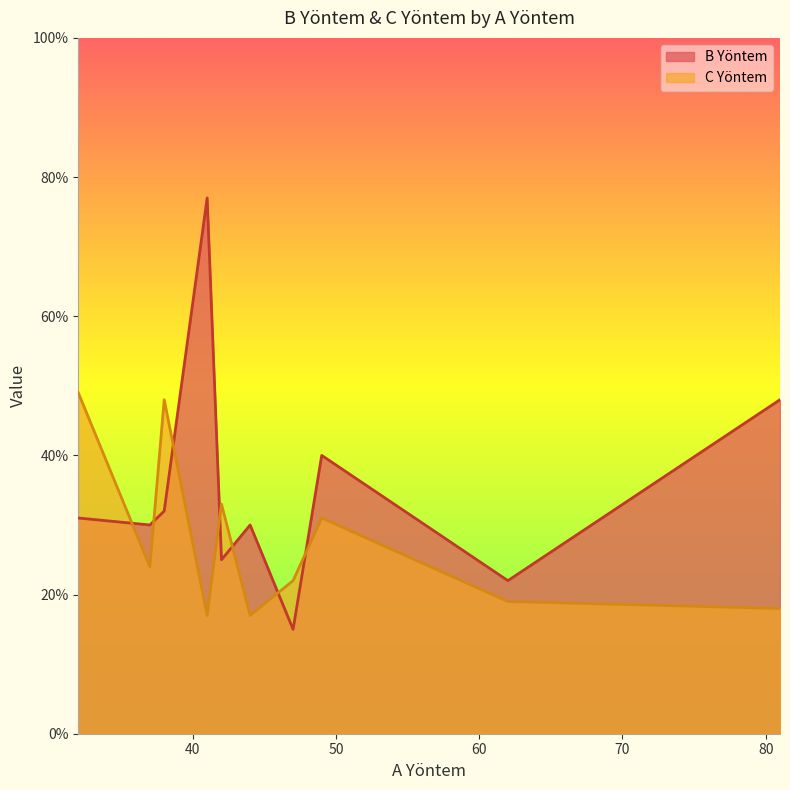

Rank the categories by B Yöntem value from highest to lowest.

41, 81, 49, 38, 32, 37, 44, 42, 62, 47